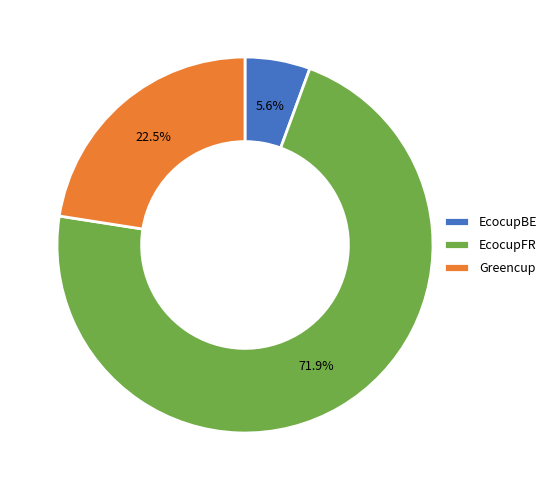

What percentage is the EcocupBE slice, to the nearest percent?

6%